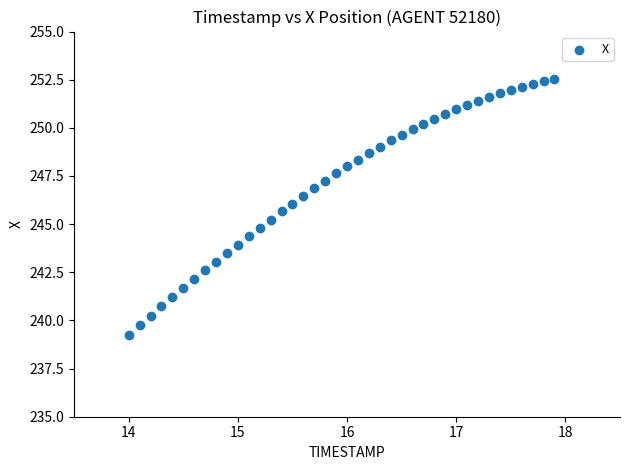

What is the range of X values (max minus min)?

3.9